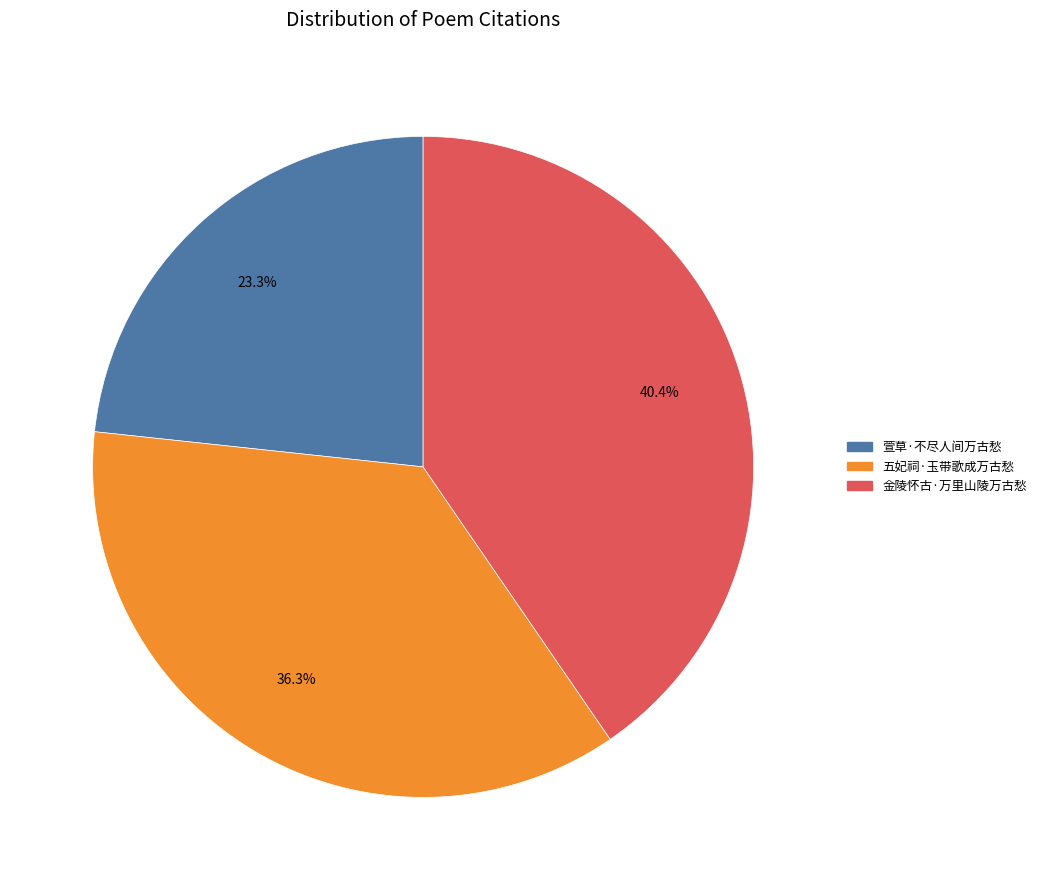

Which category has the biggest portion of the pie?

金陵怀古·万里山陵万古愁